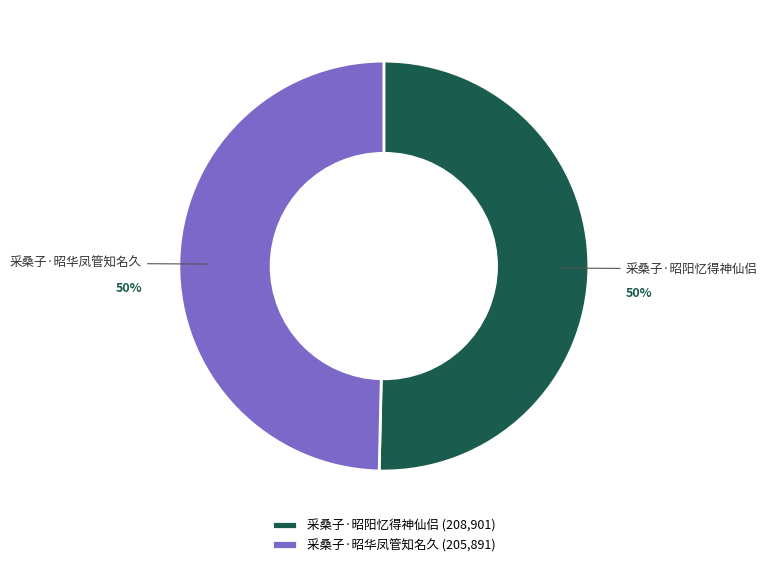

Count the number of slices in the pie.

2